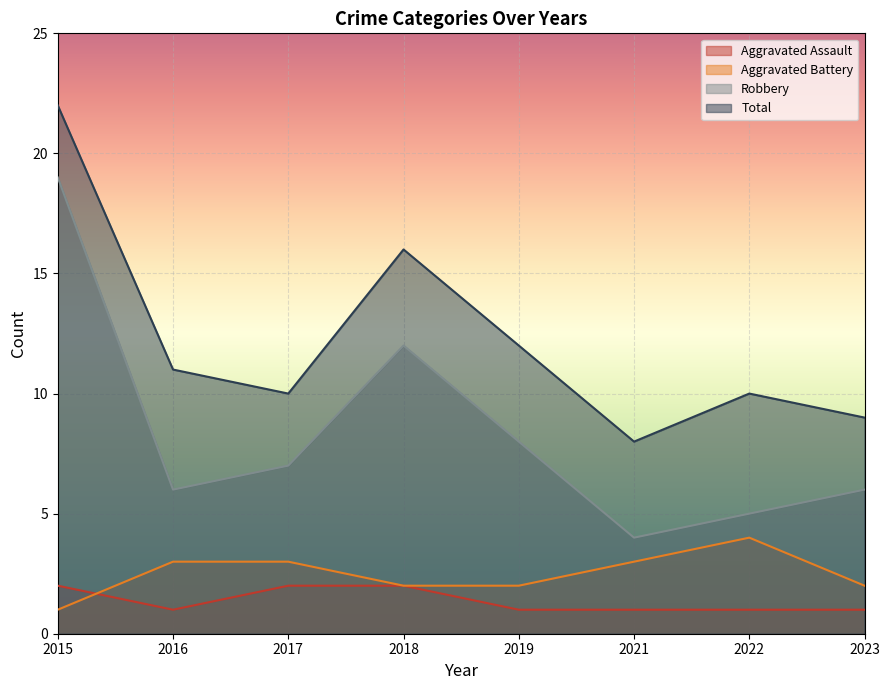

What is the value of the Robbery point at the 4th from the left?

12